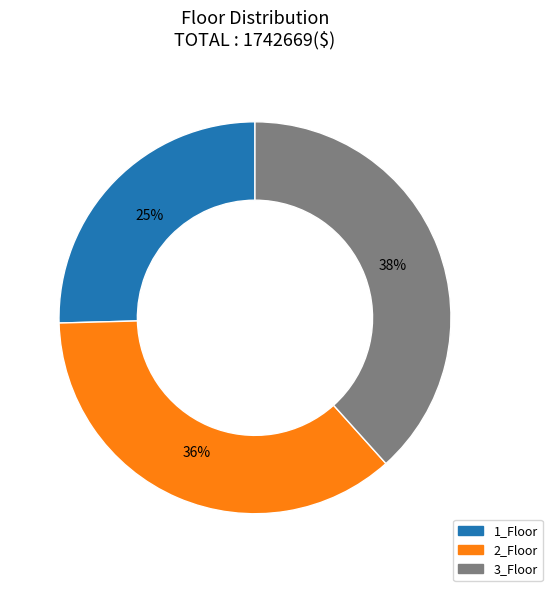

True or false: 3_Floor accounts for 38% of the total.

True